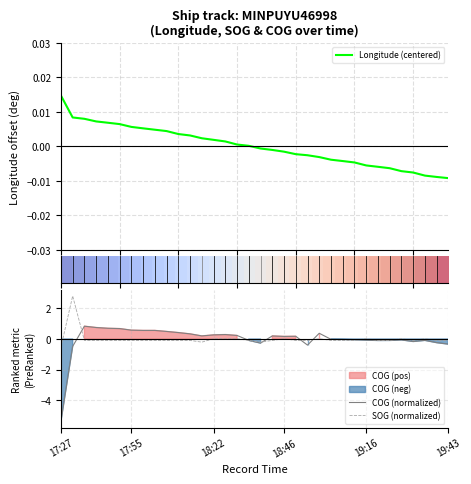

What is the minimum value for COG (normalized)?

-5.4